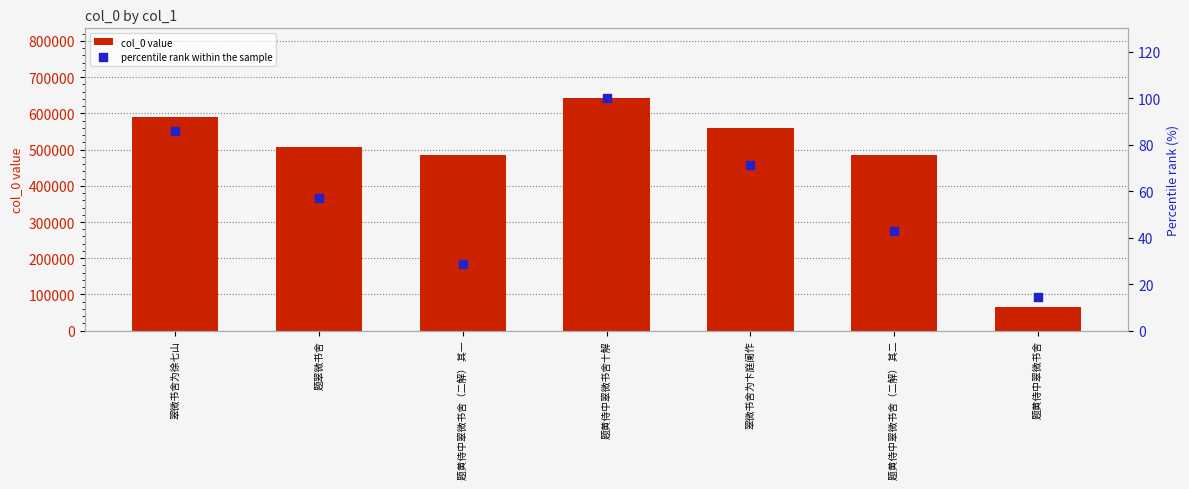

What are all the series names shown in the legend?

col_0 value, percentile rank within the sample